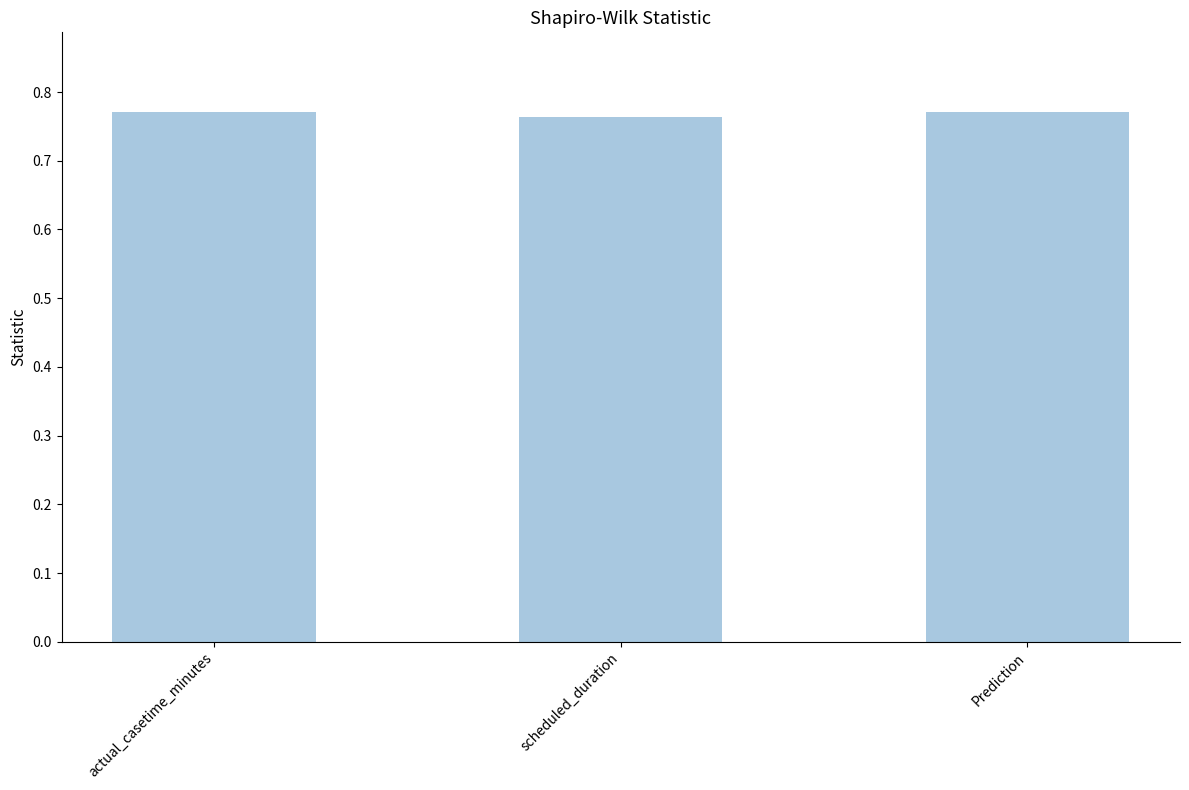

What is the sum of all values?

2.3